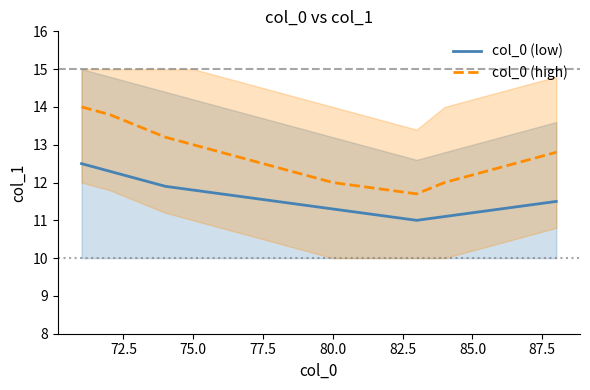

True or false: col_0 (low) and col_0 (high) intersect in this chart.

False